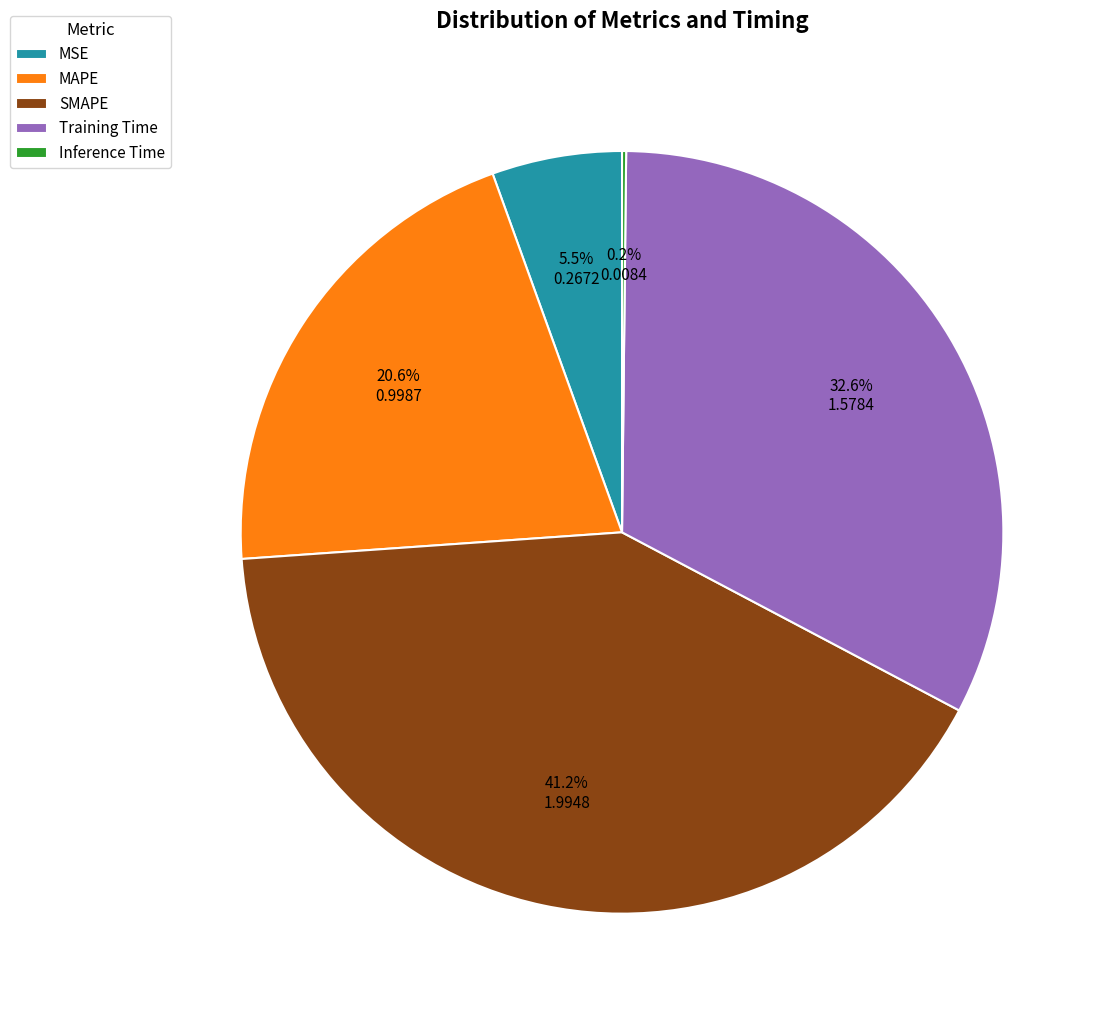

What percentage do SMAPE and Training Time together represent?

73.7%